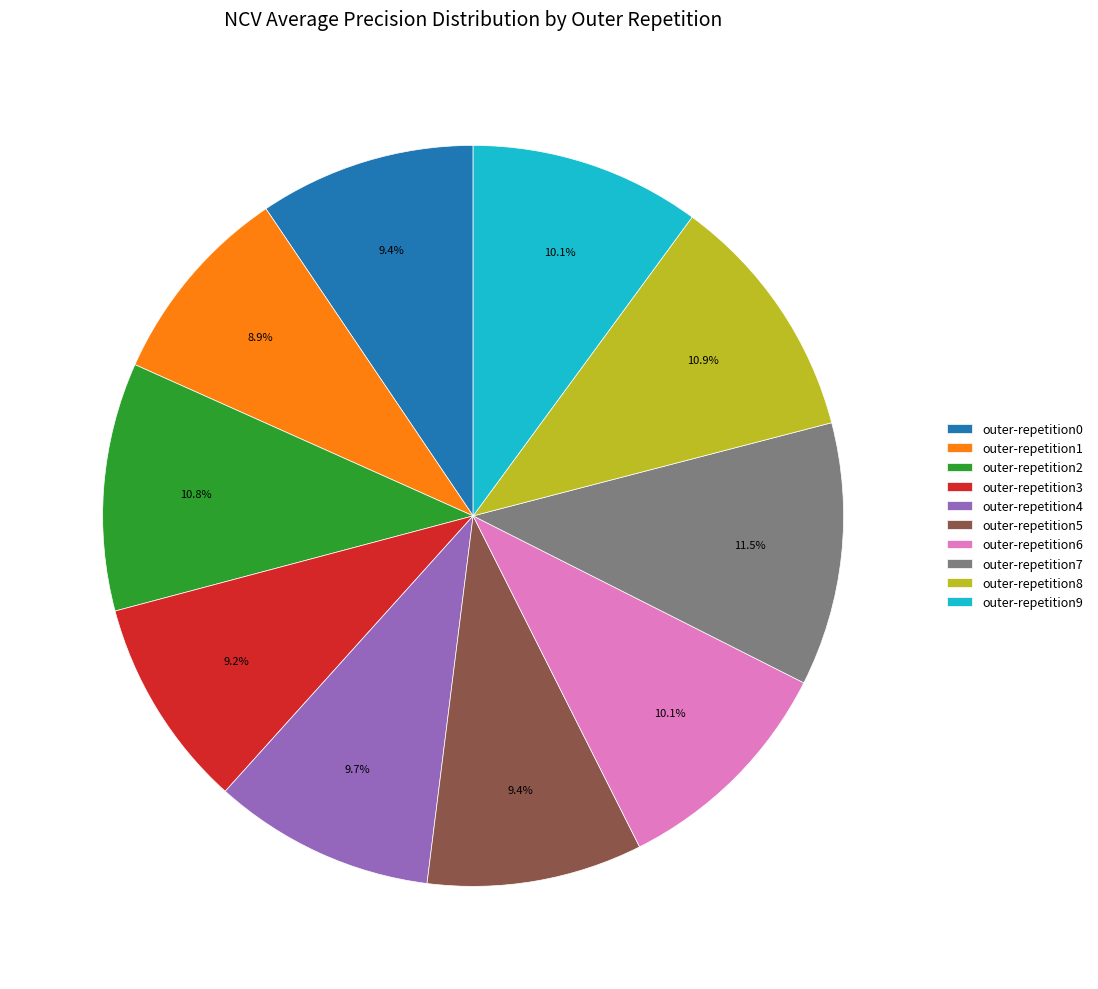

What is the largest slice in the pie chart?

outer-repetition7